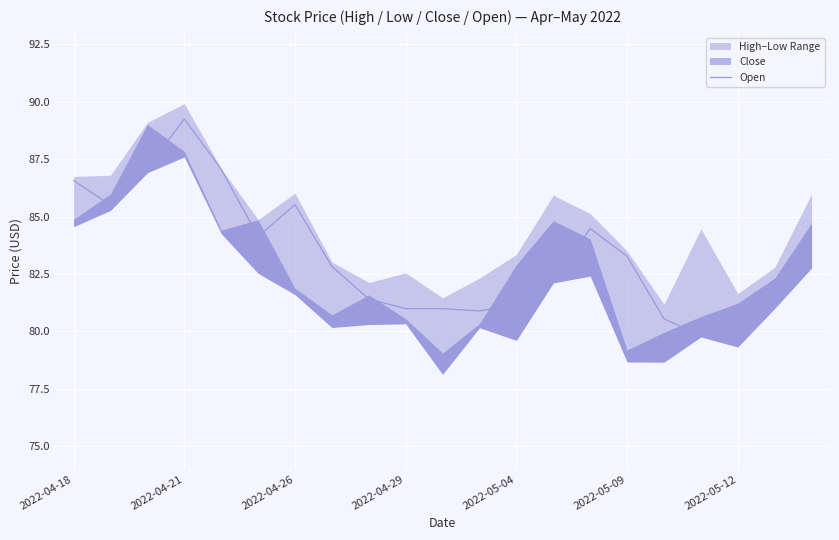

How many points are higher than both their immediate neighbors (excluding endpoints)?

3